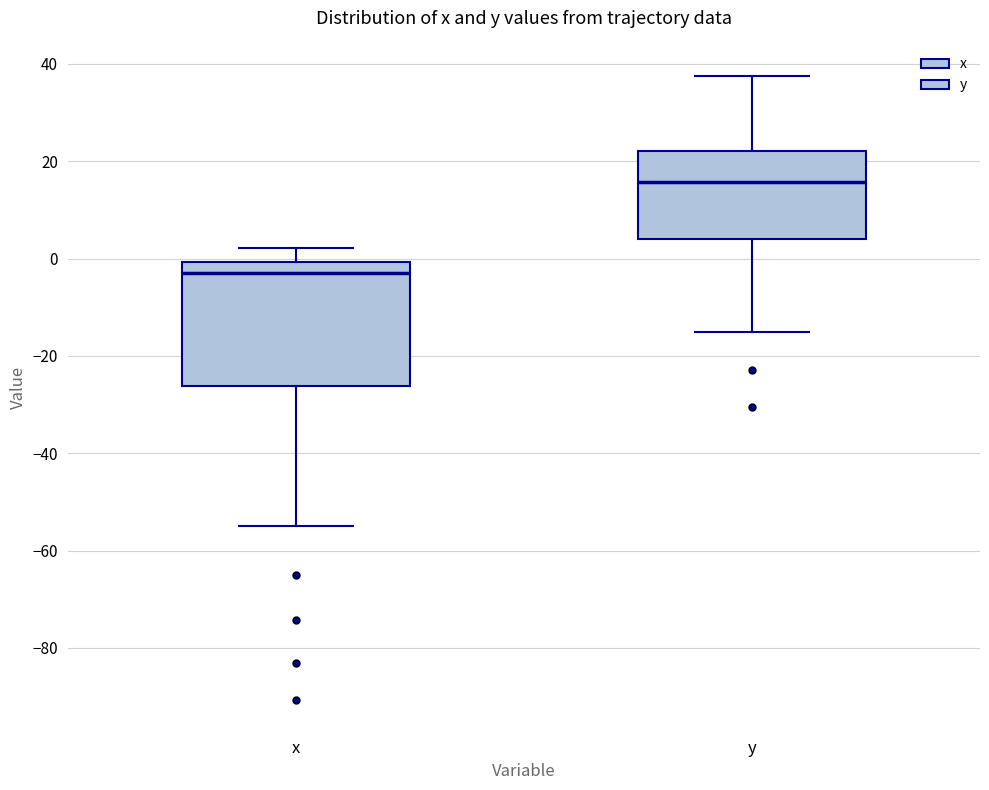

Reading left to right, transcribe this box plot: for each box, give where its median line is, the range the box spans, and where its two whiskers end, as read against the y-axis. The values are not printed on the chart, so give them approximately, as read against the axis.

x: median -2, box -26 to 0, whiskers -54 to 2
y: median 16, box 4 to 22, whiskers -14 to 38